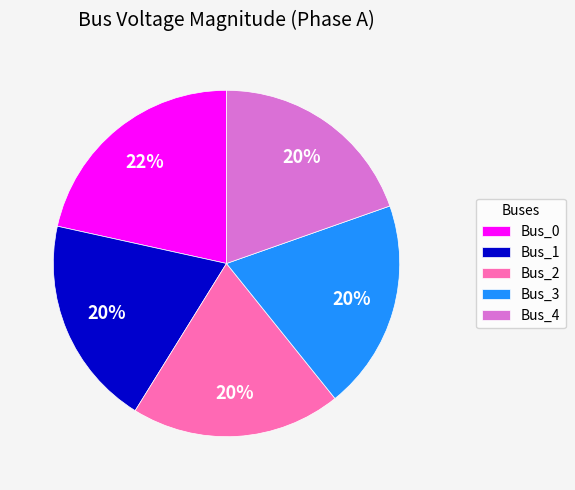

To the nearest percent, what portion does Bus_4 represent?

20%